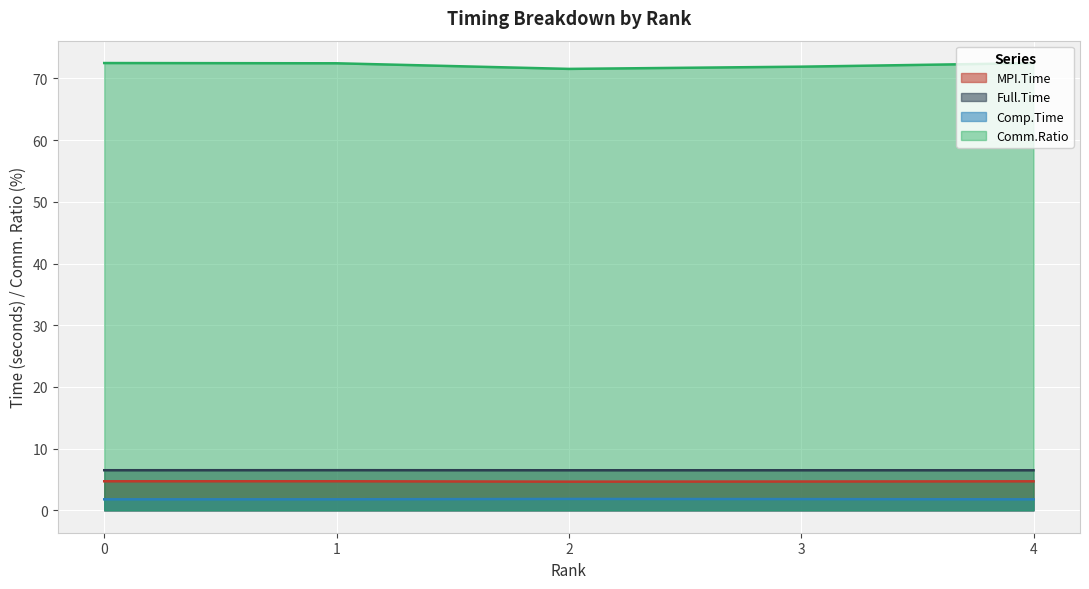

What is the approximate value of Comp.Time at 1?

1.8